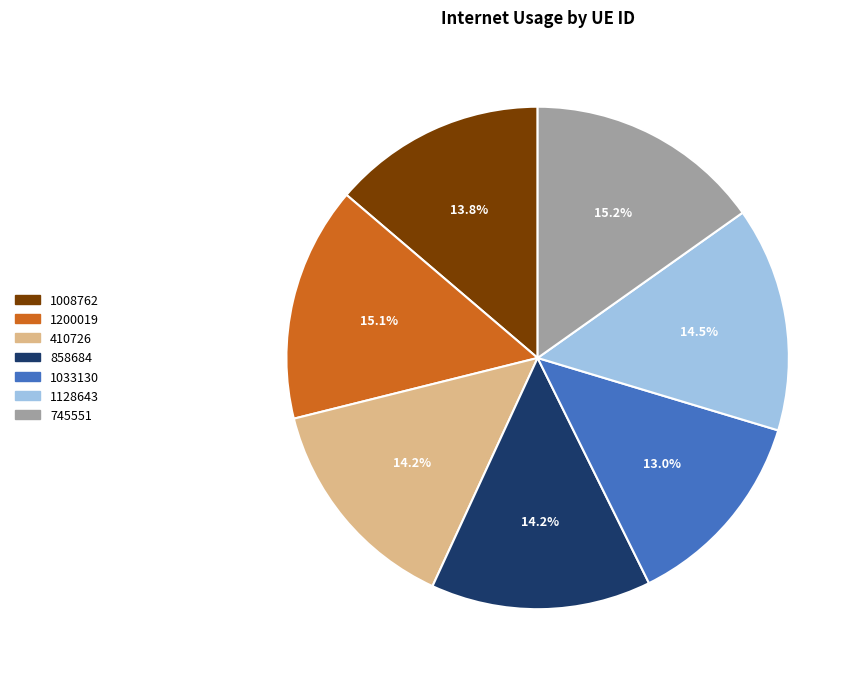

Is it true that 745551 is 15% of the pie?

True